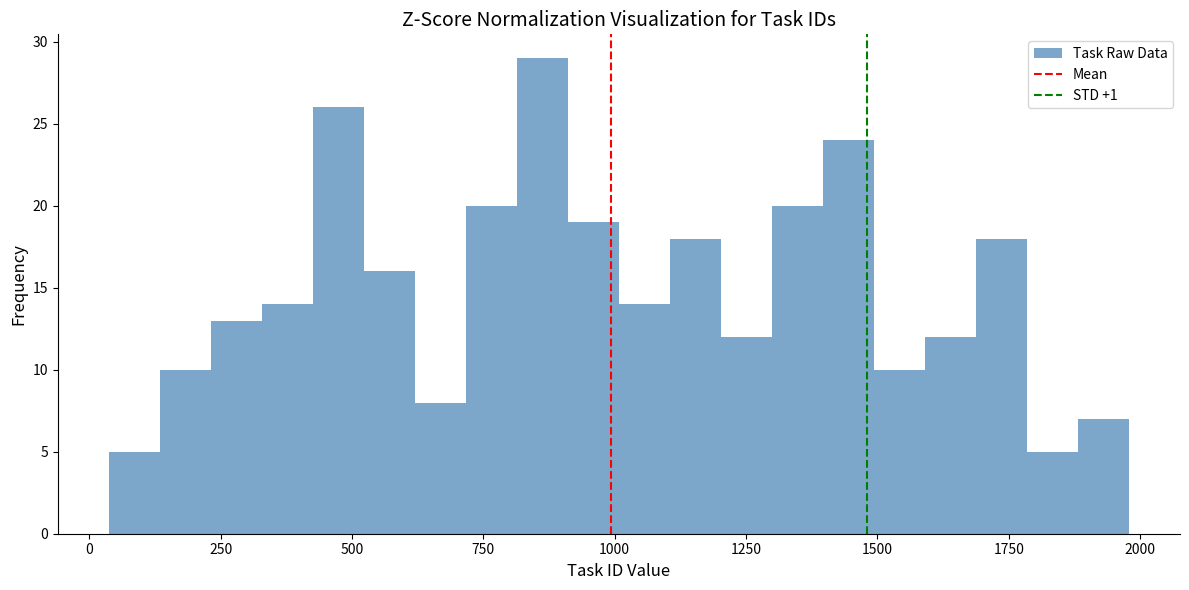

Read against the x-axis, roughly where is the centre of the tallest bar?

850